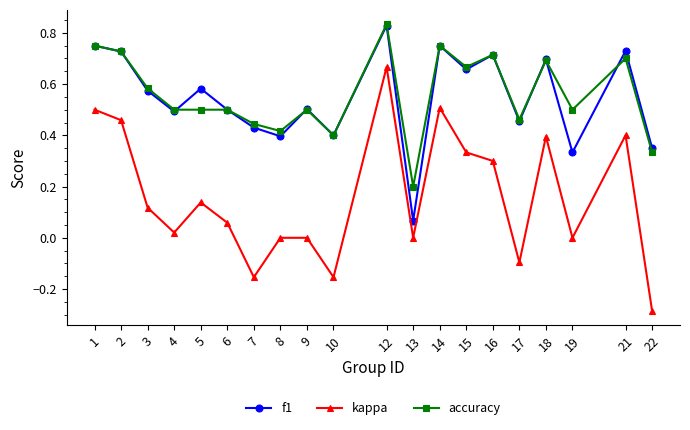

What is the value of the kappa point at the 16th from the left?

-0.1